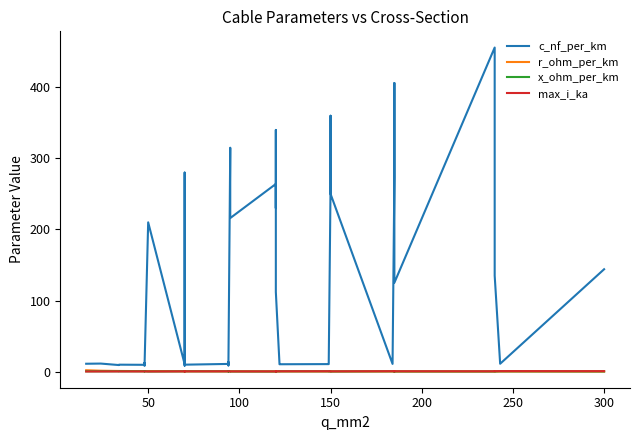

True or false: x_ohm_per_km and c_nf_per_km cross at least once.

False